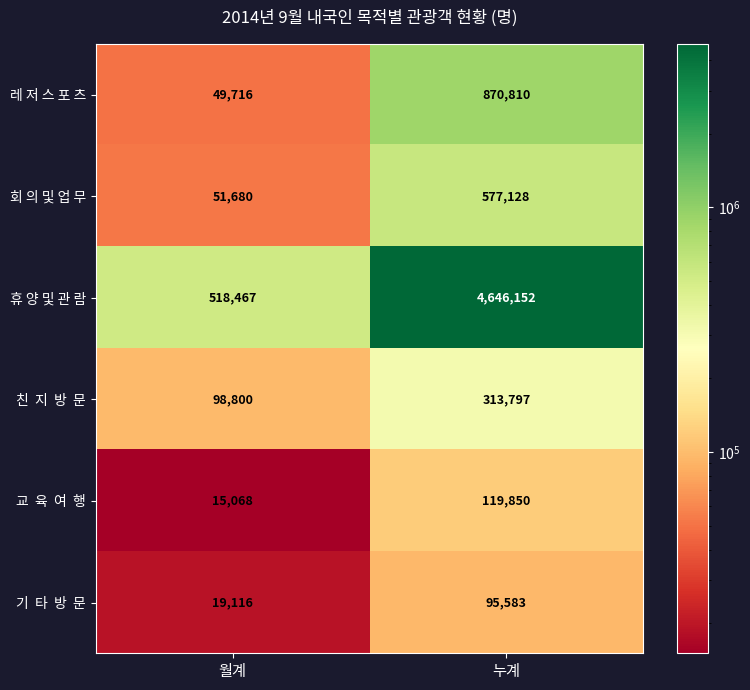

Which series has the largest range (max minus min)?

휴 양 및 관 람